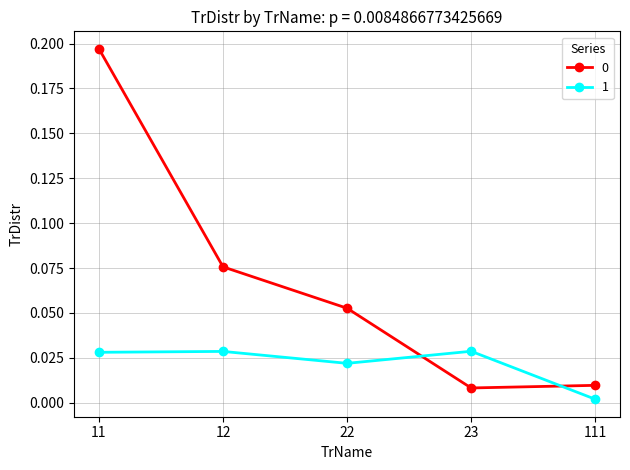

What is the sum of all 0 values?

0.3